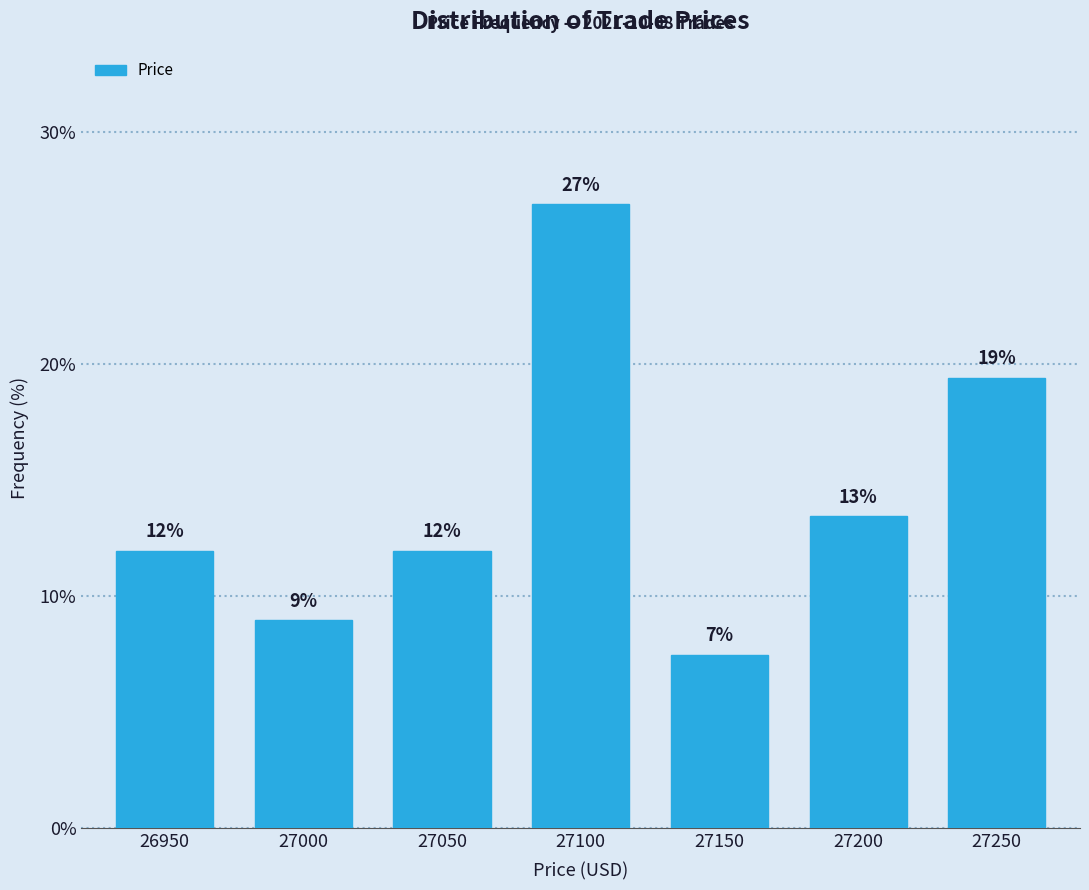

What is the value of the 3rd bar from the left?

11.9